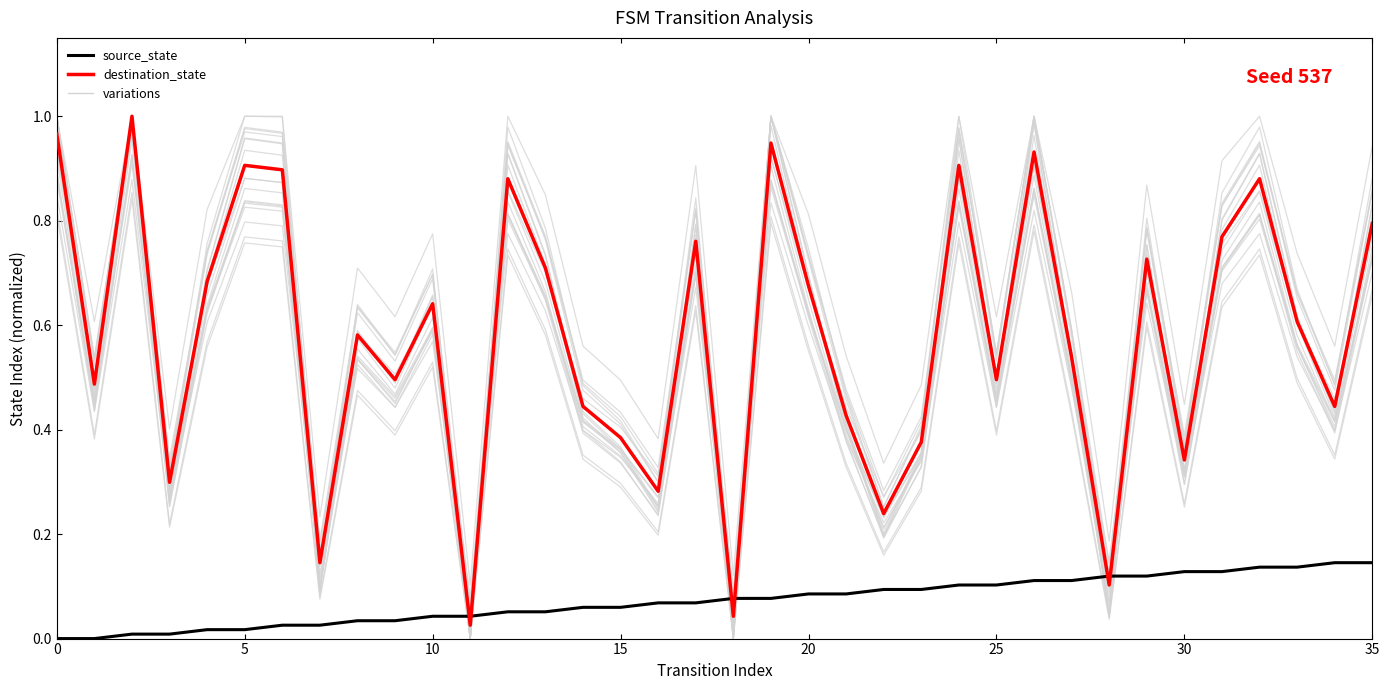

What is the greatest value displayed?

1.0